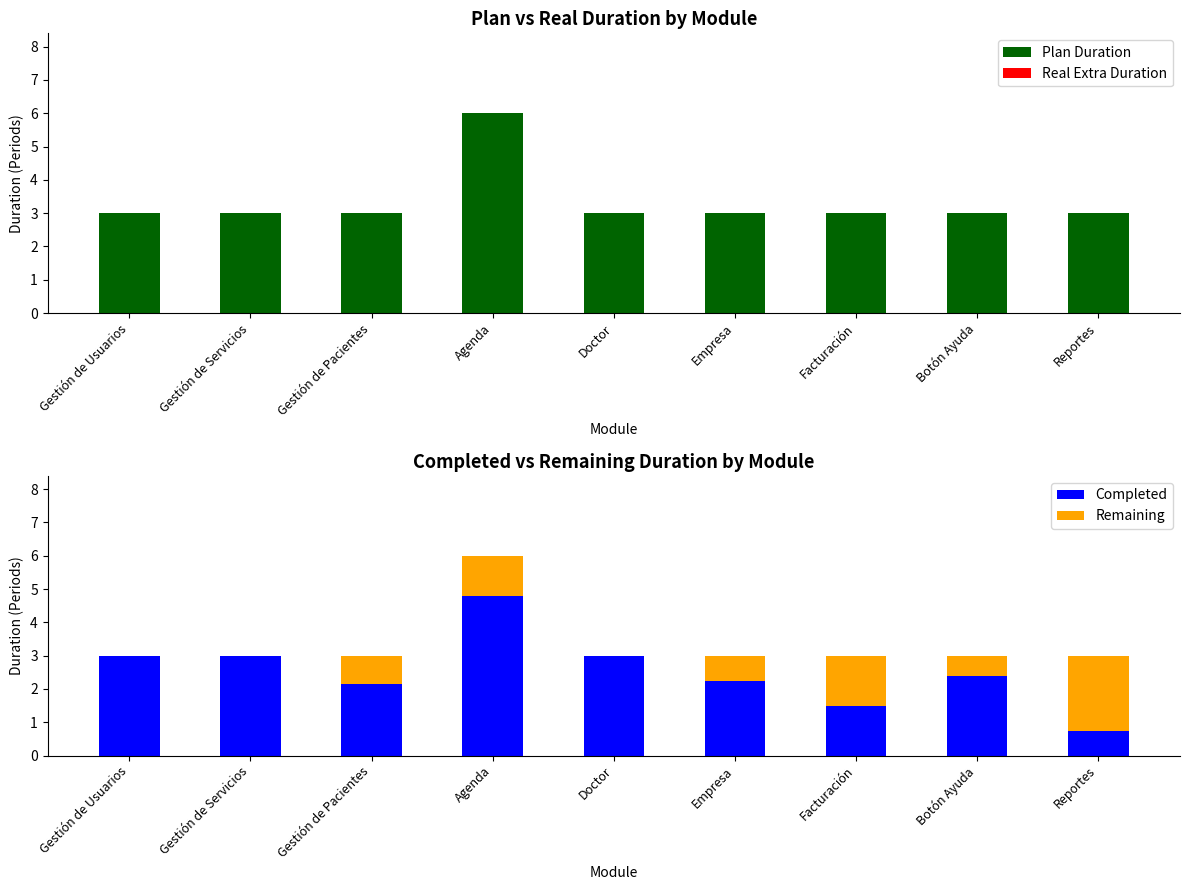

Reading left to right, list all the values displayed in this chart.

Plan Duration: 3.0	3.0	3.0	6.0	3.0	3.0	3.0	3.0	3.0
Real Extra Duration: 0.0	0.0	0.0	0.0	0.0	0.0	0.0	0.0	0.0
Completed: 3.0	3.0	2.2	4.8	3.0	2.2	1.5	2.4	0.8
Remaining: 0.0	0.0	0.8	1.2	0.0	0.8	1.5	0.6	2.2